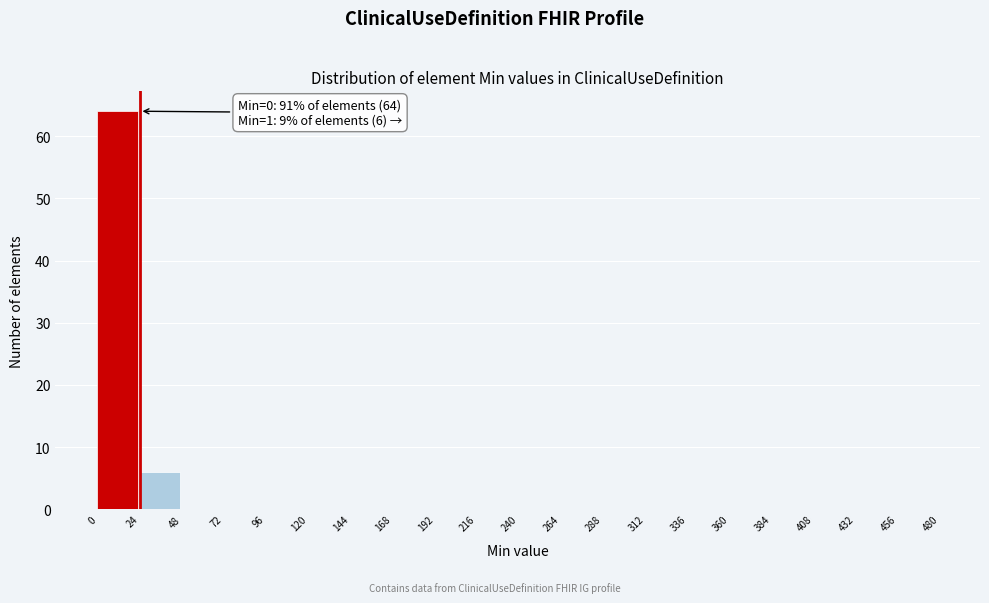

Over which range of the x-axis is the bar tallest?

0 to 24